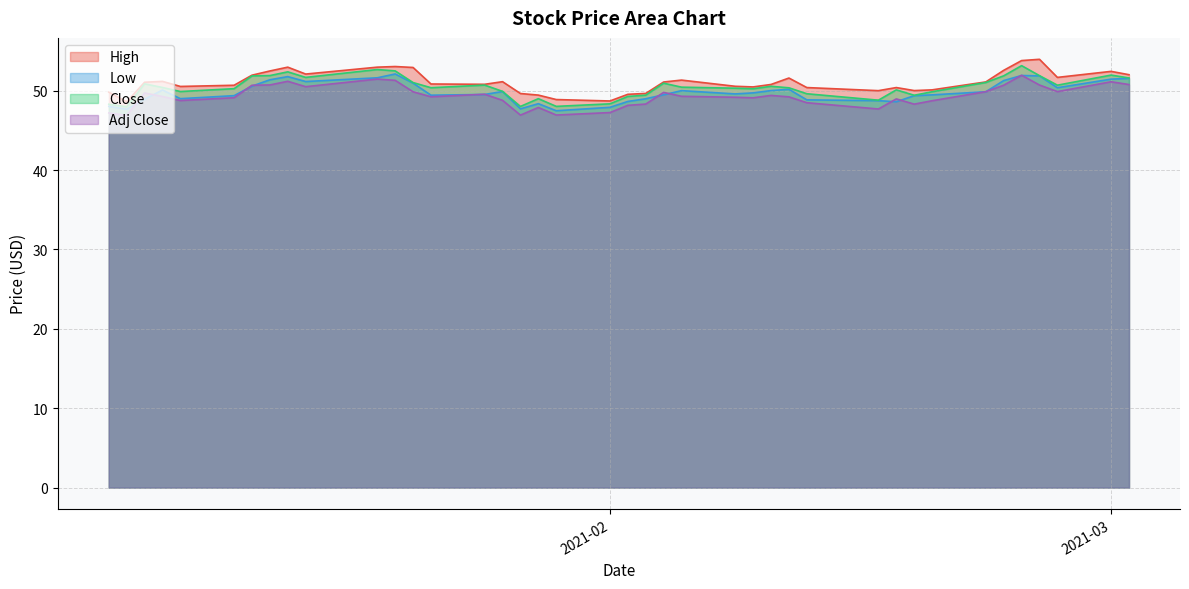

What are all the series names shown in the legend?

High, Low, Close, Adj Close